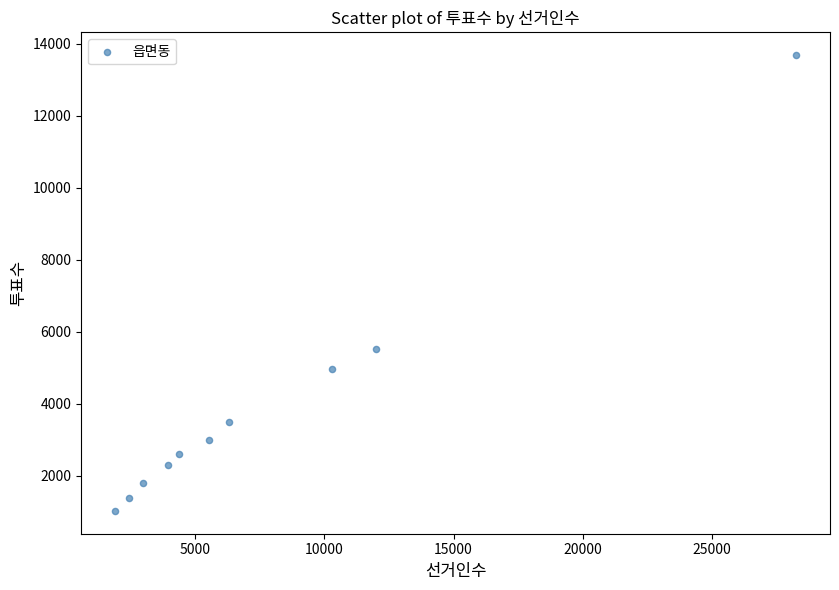

What Y value in the scatter plot is closest to 7355?

5535